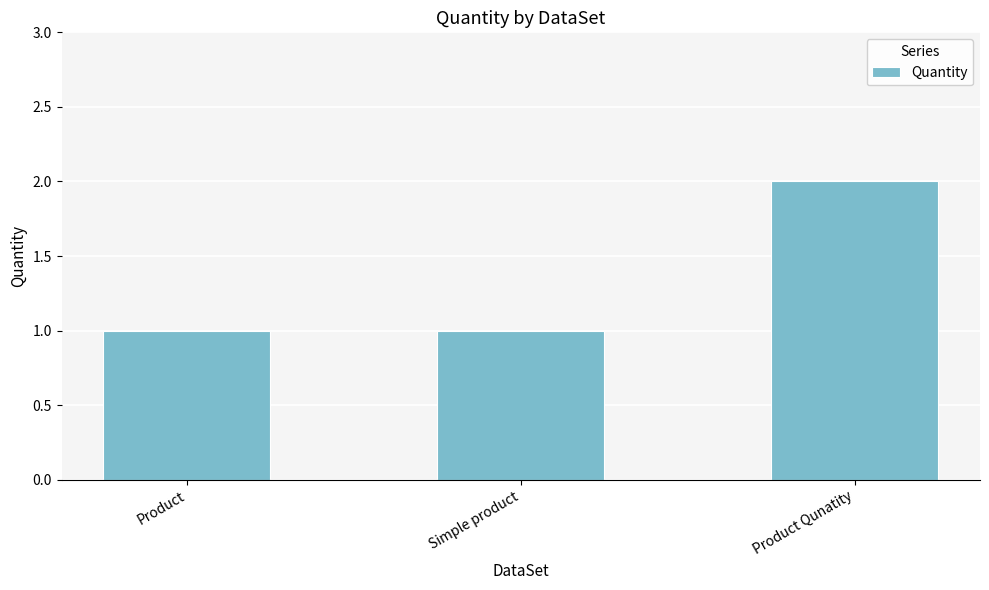

What is the greatest value displayed?

2